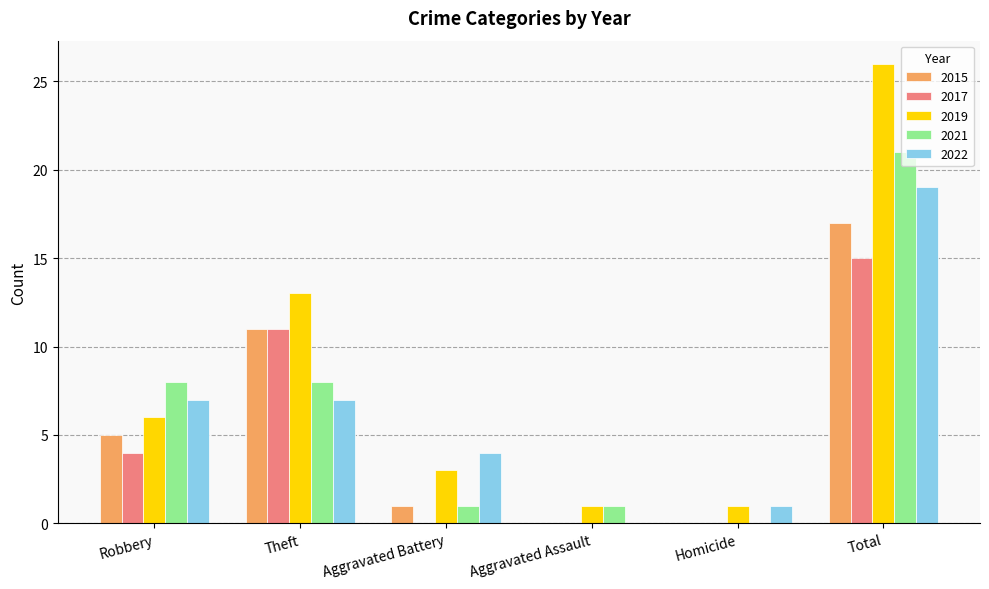

Is it true that 2015 equals 0 at Aggravated Assault?

True